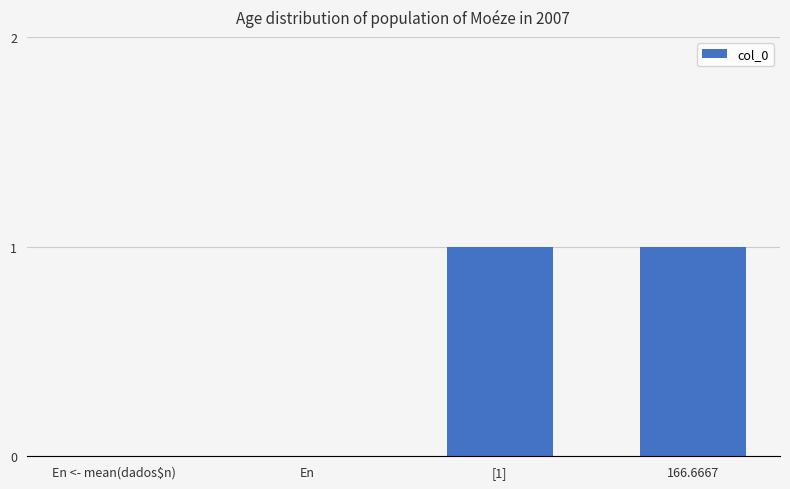

Is it true that the value at En is 0?

True